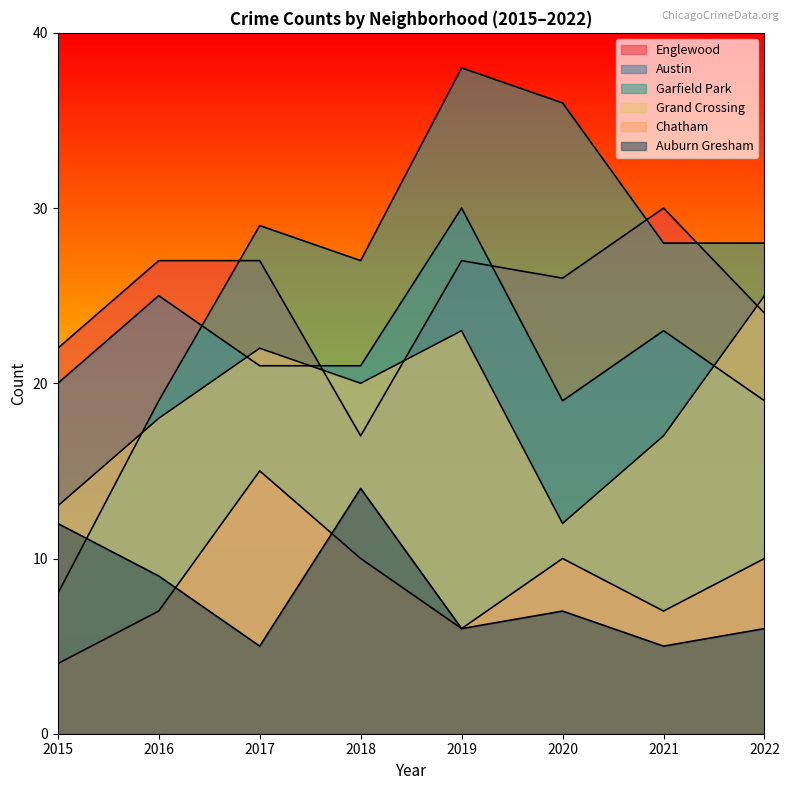

The Grand Crossing series shows 22 at 2017. True or false?

True